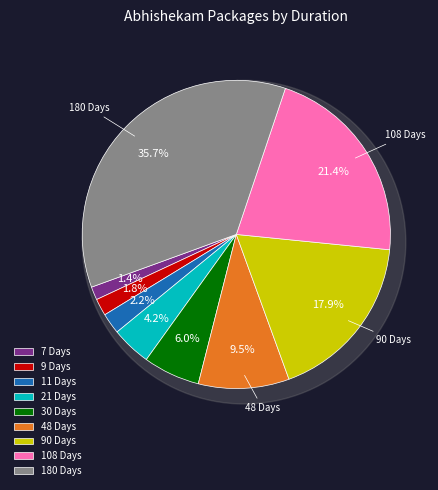

The 90 Days slice represents 29% of the pie. True or false?

False